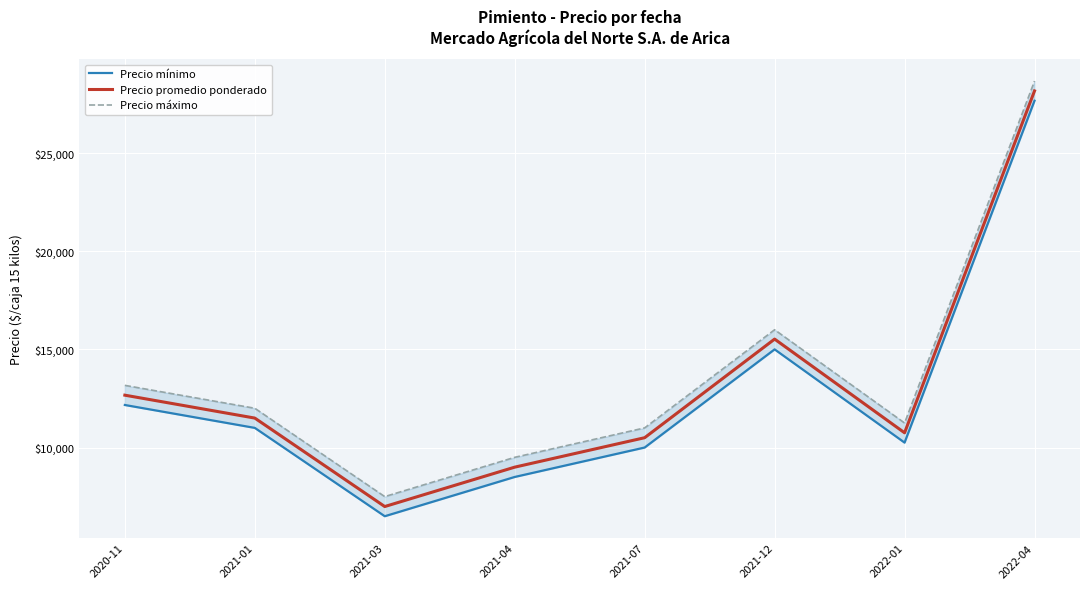

How many categories are shown in the chart?

8